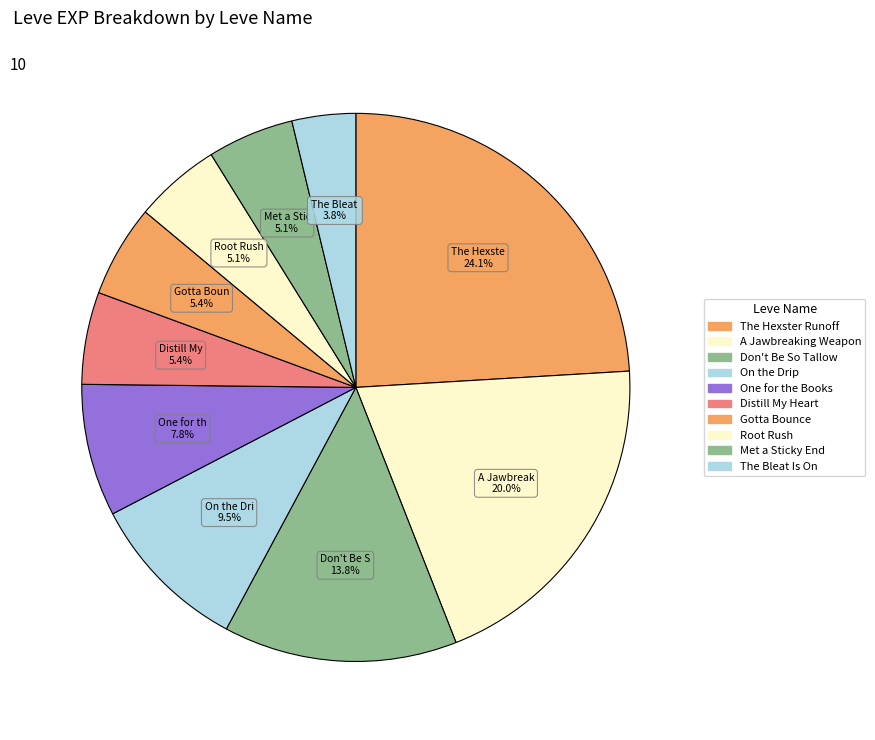

Which slice is the largest?

The Hexster Runoff